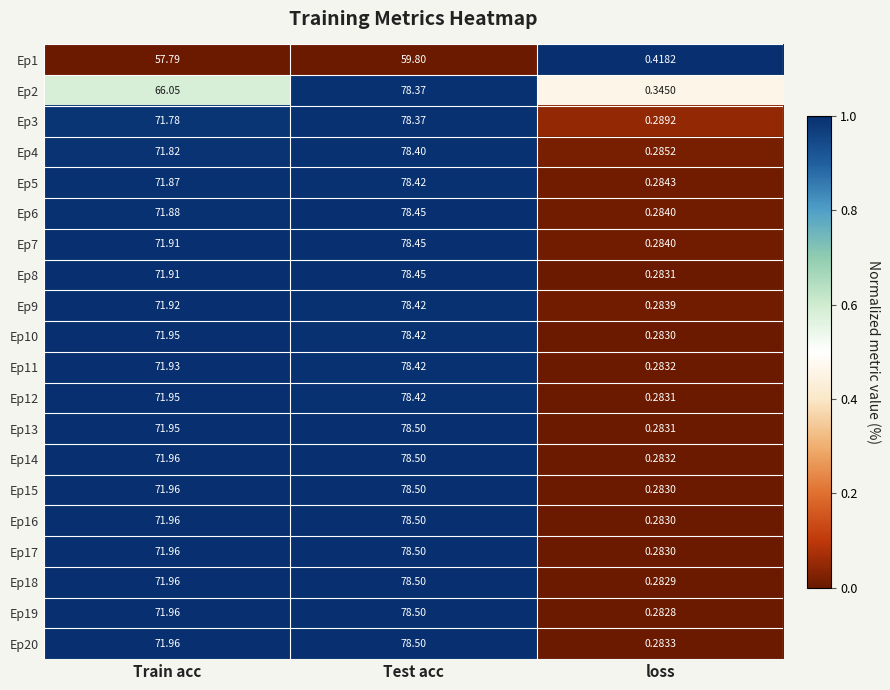

At which label is Ep4 closest to 39?

Train acc